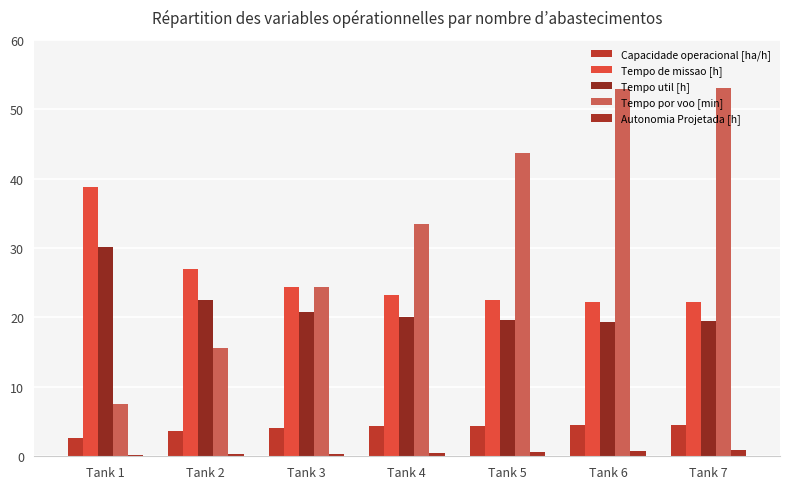

What is the spread (max minus min) of values at Tank 3?

24.0